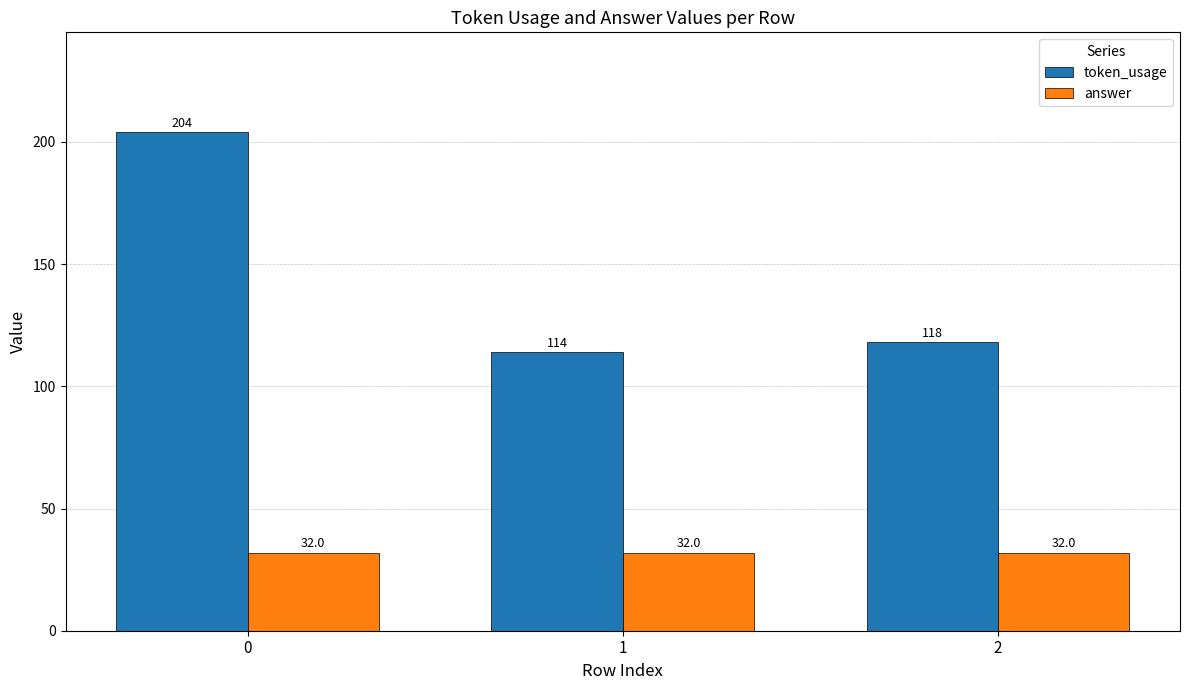

Reading left to right, what are all the values shown in this chart?

token_usage: 0=204	1=114	2=118
answer: 0=32	1=32	2=32